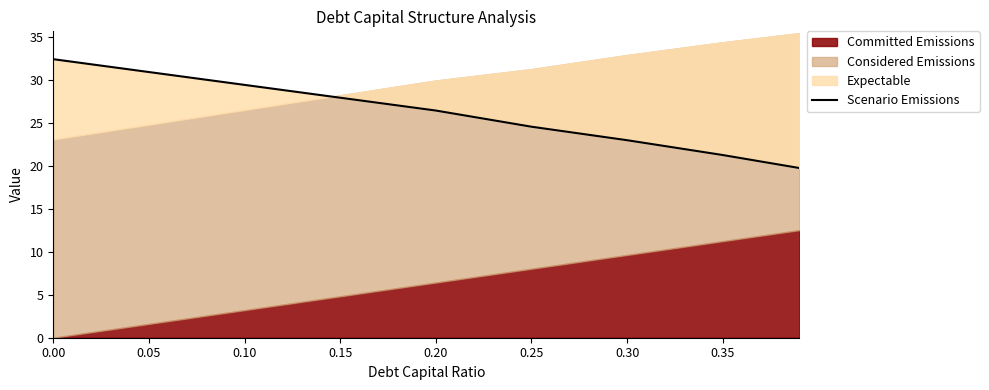

Count the number of values greater than 26.

5